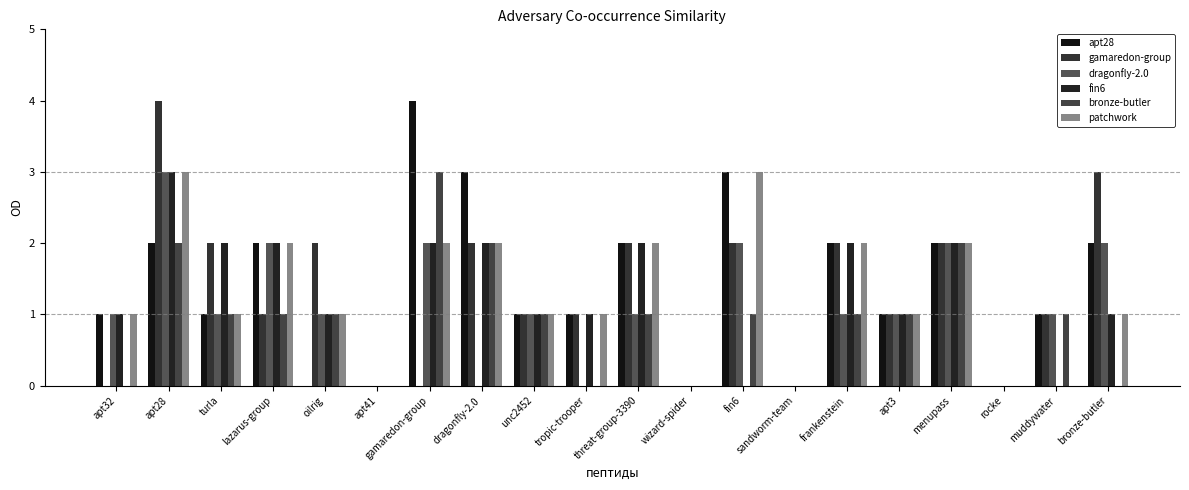

What is the difference between the apt28 values at fin6 and apt32?

2